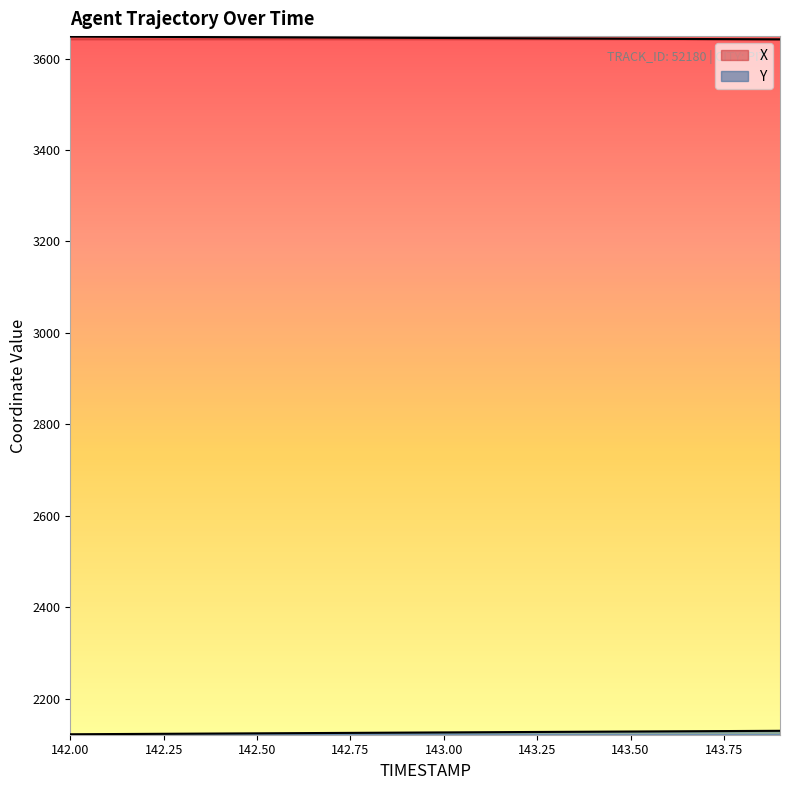

What is the value of the X point at the 17th from the left?

3643.1